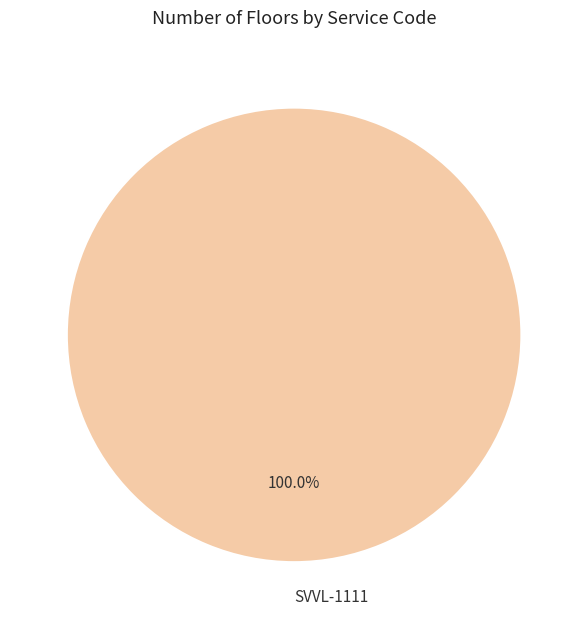

Rank the categories by value from lowest to highest.

SVVL-1111